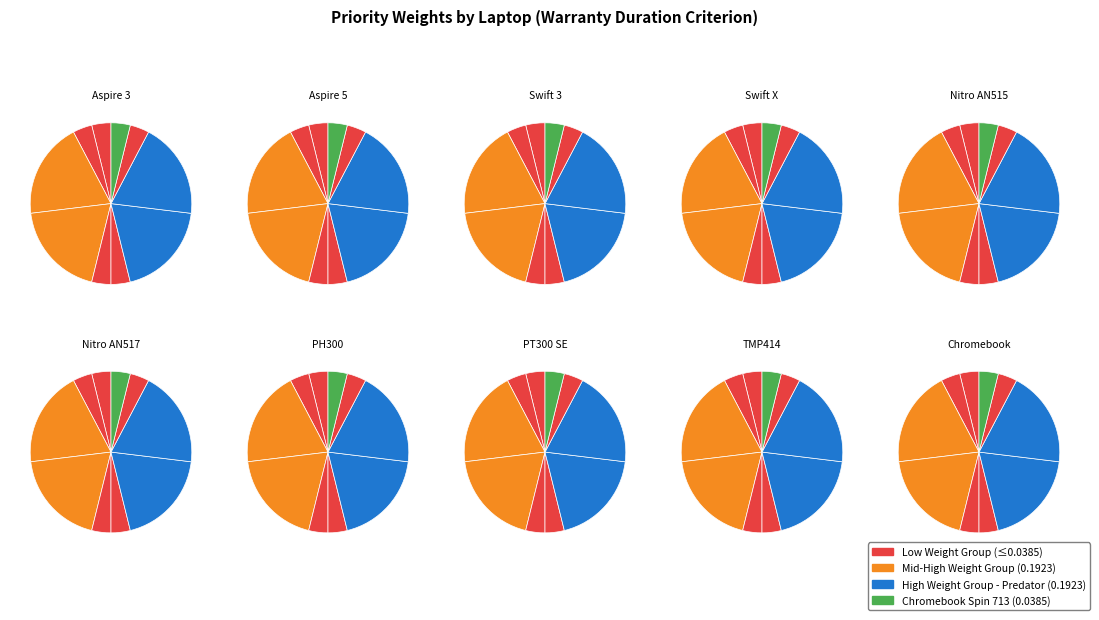

What is the smallest slice in the pie chart?

Aspire 3 A315-58-32BG